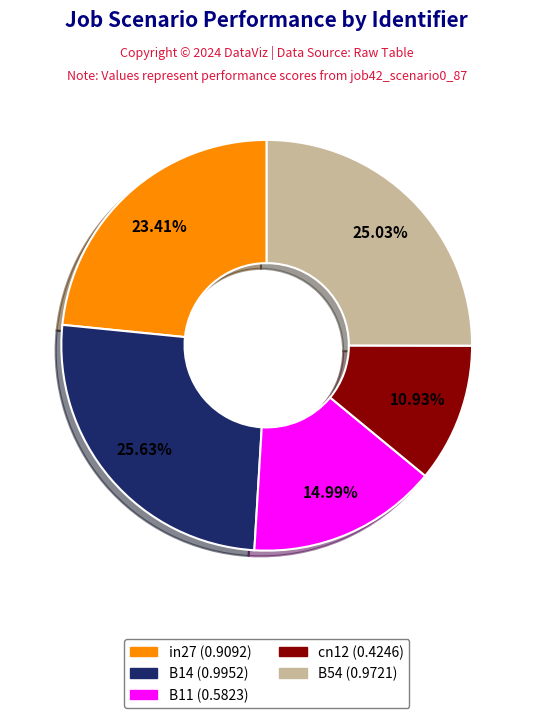

Which slice is the largest?

B14